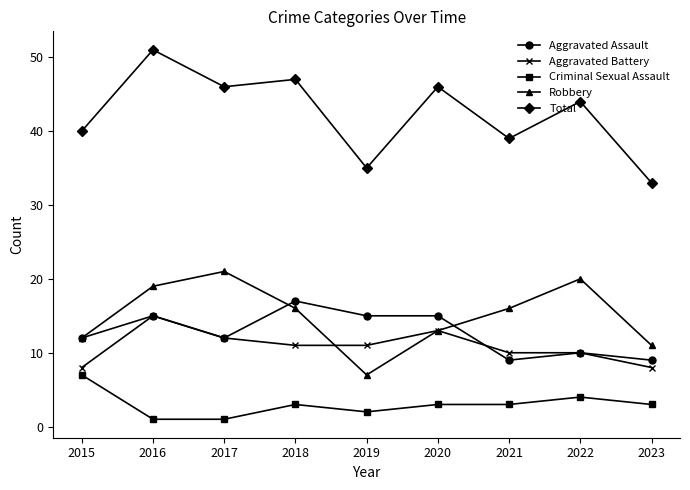

Rank the series by their maximum value, from lowest to highest.

Criminal Sexual Assault, Aggravated Battery, Aggravated Assault, Robbery, Total